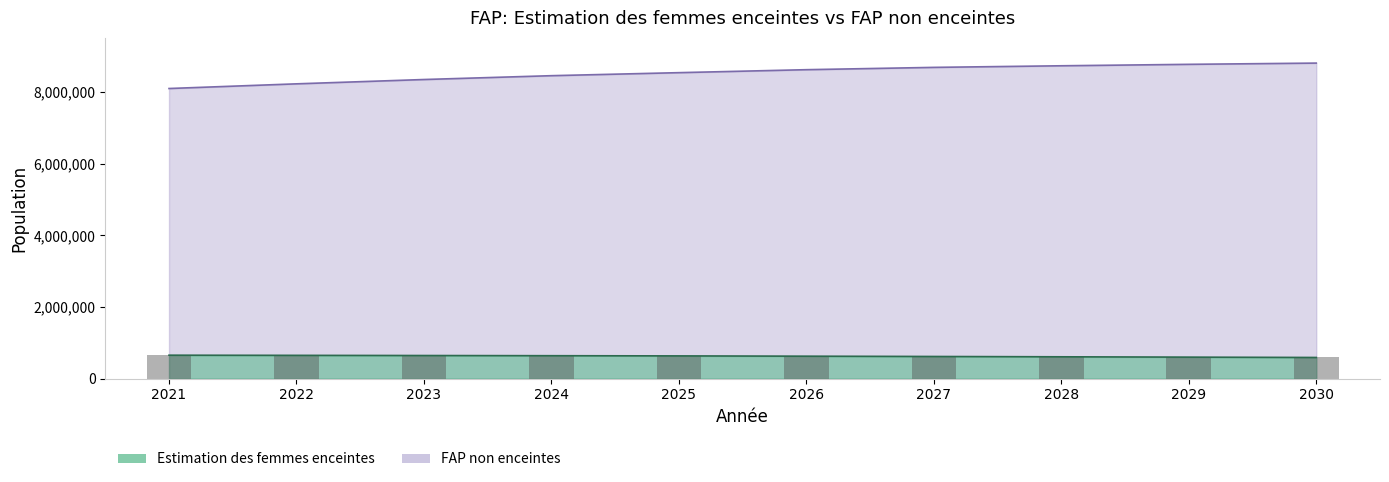

What is the value of the FAP non enceintes bar at the 1st from the left?

8101171.2